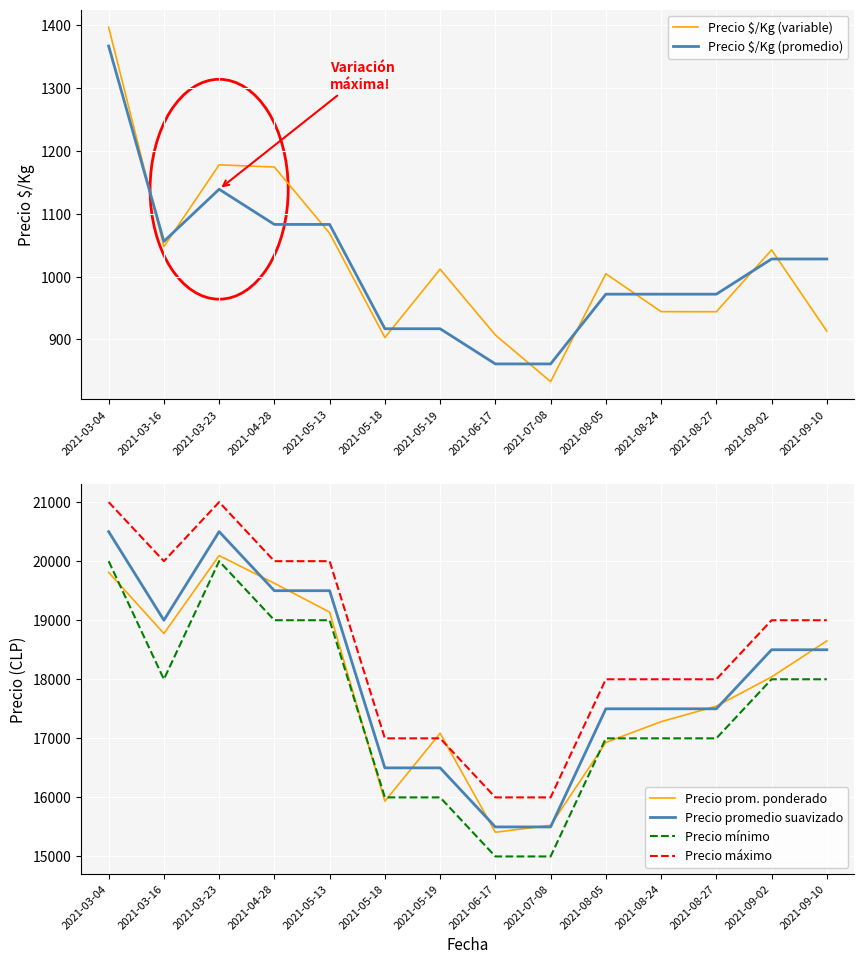

In Precio promedio suavizado, how many points are lower than both neighbors (excluding endpoints)?

1